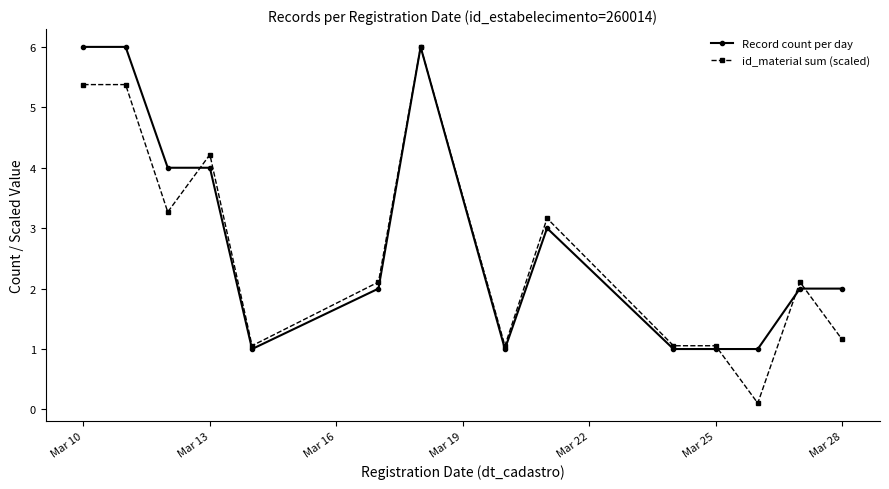

Which series has the largest total across all categories?

Record count per day